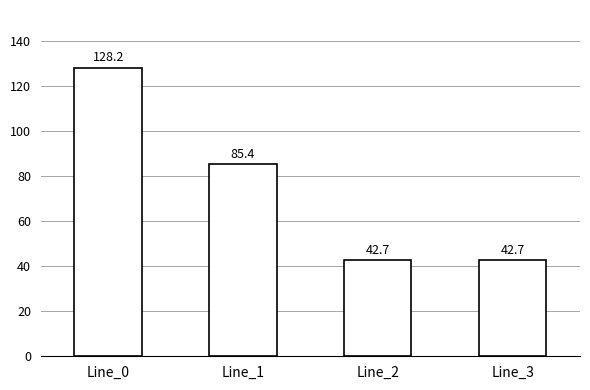

What value does the data have at Line_2?

42.7